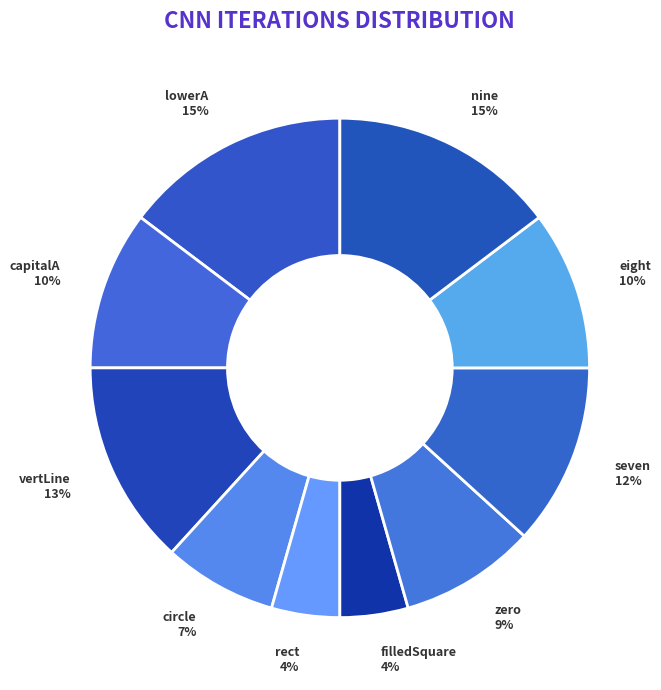

How many segments does this pie chart have?

10